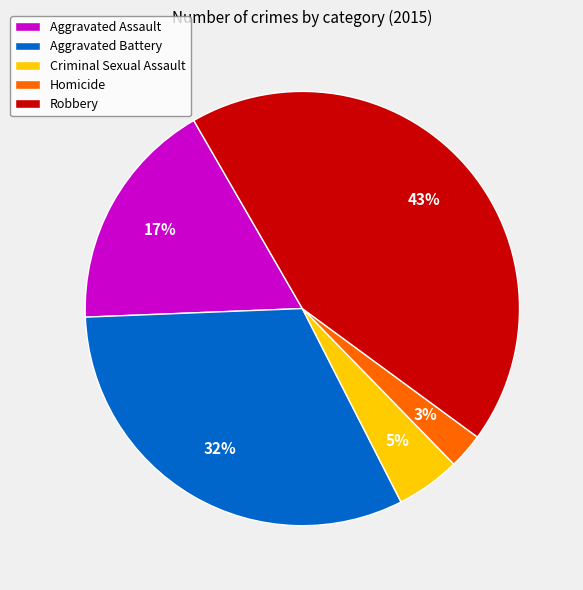

What percentage is the Aggravated Battery slice, to the nearest percent?

32%